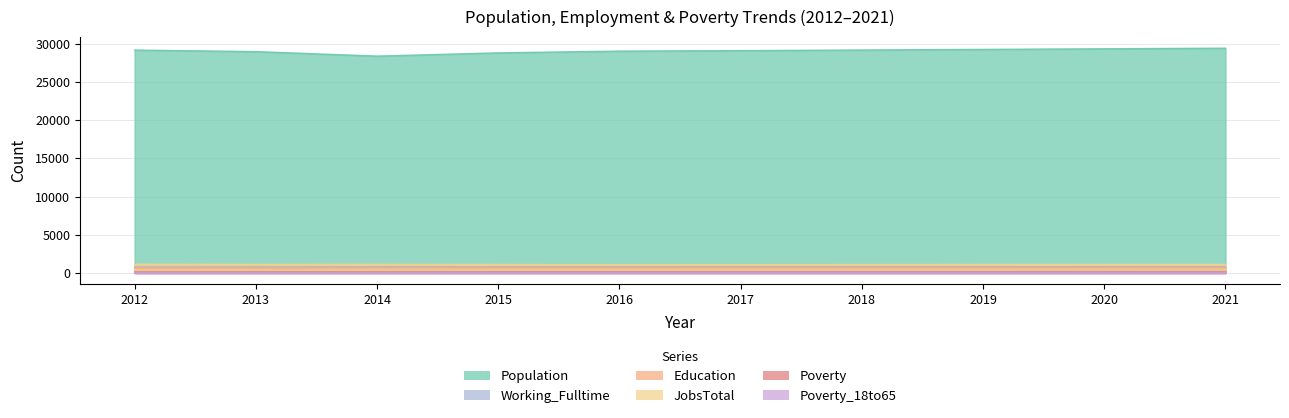

Reading left to right, transcribe all the data shown in this chart.

Population: 2012=29157	2013=28954	2014=28368	2015=28791	2016=29018	2017=29084	2018=29163	2019=29244	2020=29324	2021=29404
Education: 2012=673	2013=671	2014=689	2015=694	2016=695	2017=696	2018=698	2019=700	2020=702	2021=704
Working_Fulltime: 2012=785	2013=797	2014=814	2015=819	2016=818	2017=819	2018=821	2019=823	2020=825	2021=826
Poverty: 2012=140	2013=147	2014=148	2015=163	2016=174	2017=175	2018=177	2019=180	2020=182	2021=184
Poverty_18to65: 2012=85	2013=88	2014=91	2015=102	2016=104	2017=105	2018=107	2019=108	2020=110	2021=112
JobsTotal: 2012=1151	2013=1128	2014=1135	2015=1114	2016=1096	2017=1103	2018=1109	2019=1115	2020=1121	2021=1127